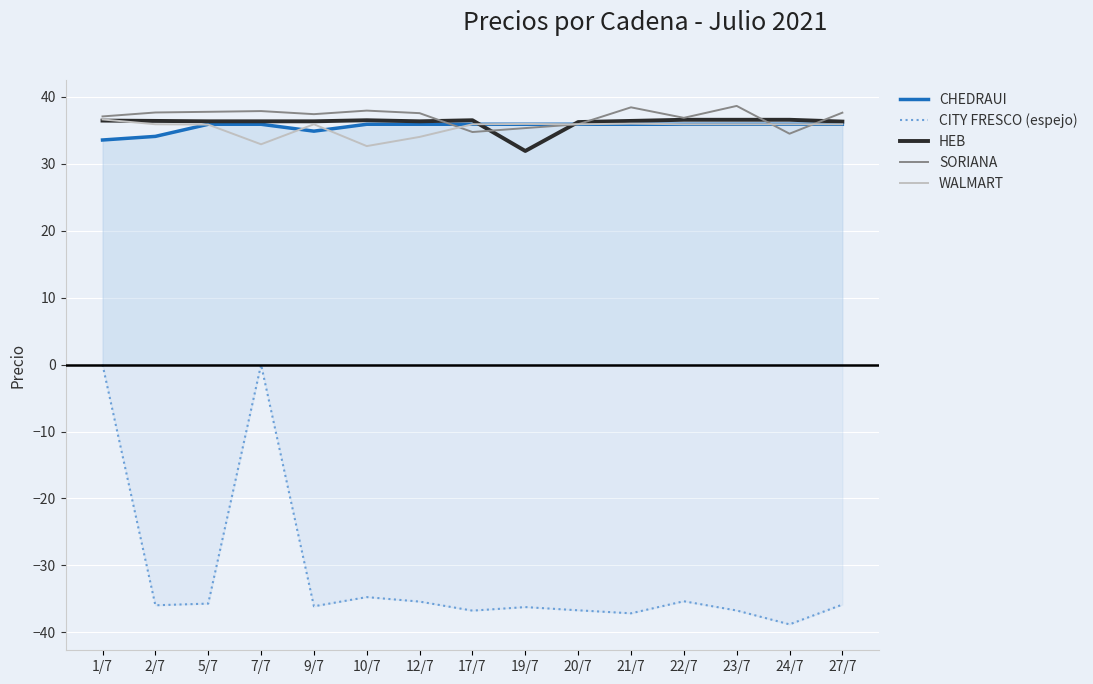

Which series changed the most between 1/7 and 22/7?

CITY FRESCO (espejo)